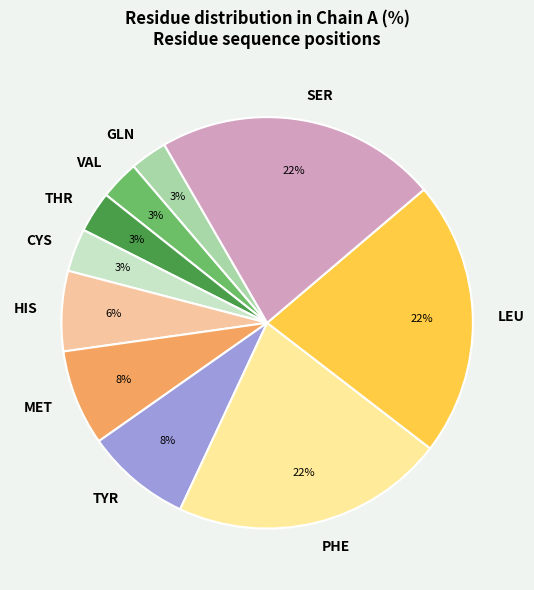

Is the sum of VAL and GLN greater than half?

No